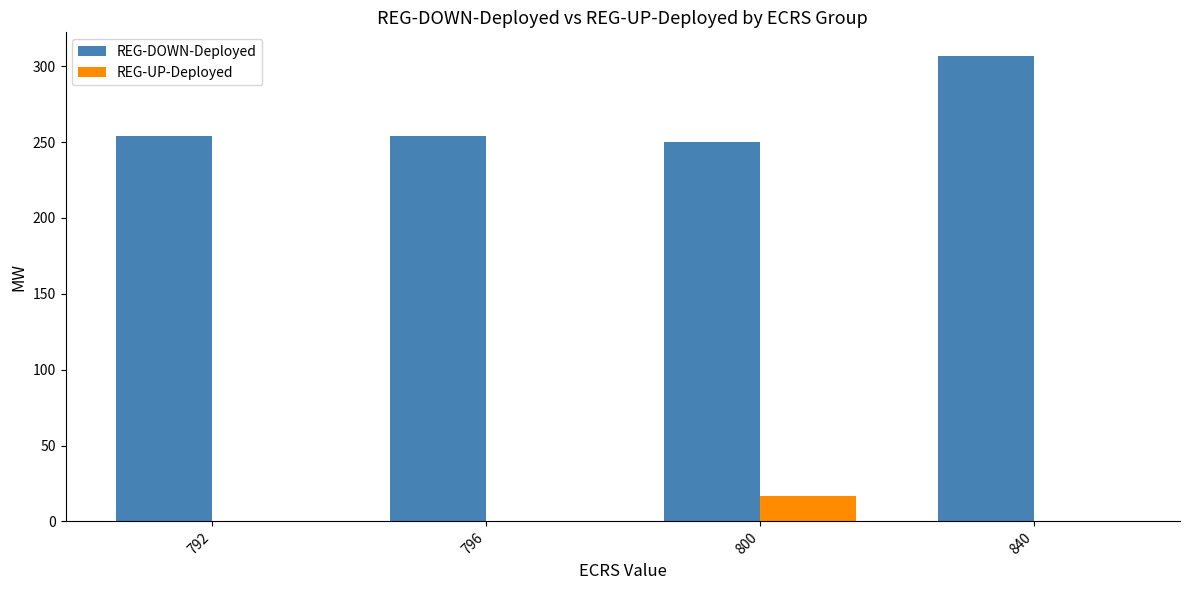

How many series are shown in this chart?

2